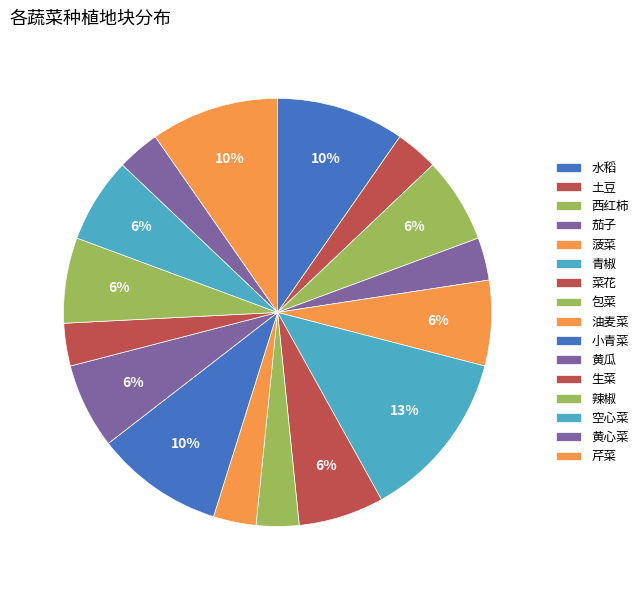

Count the number of slices in the pie.

16